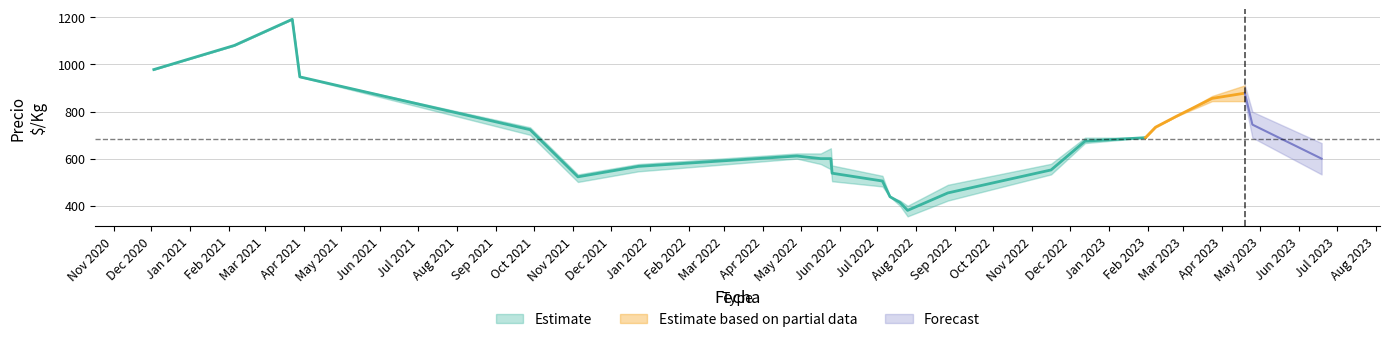

What is the lowest value of the Precio_promedio series?

365